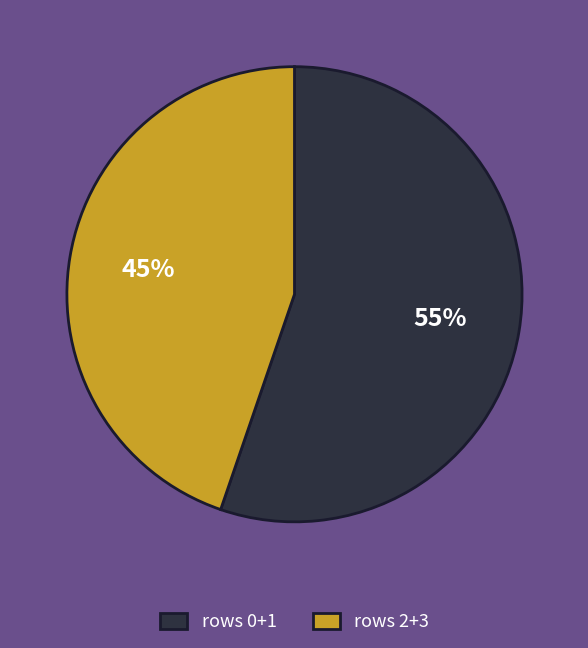

Do rows 0+1 and rows 2+3 together represent more than half of the pie?

Yes